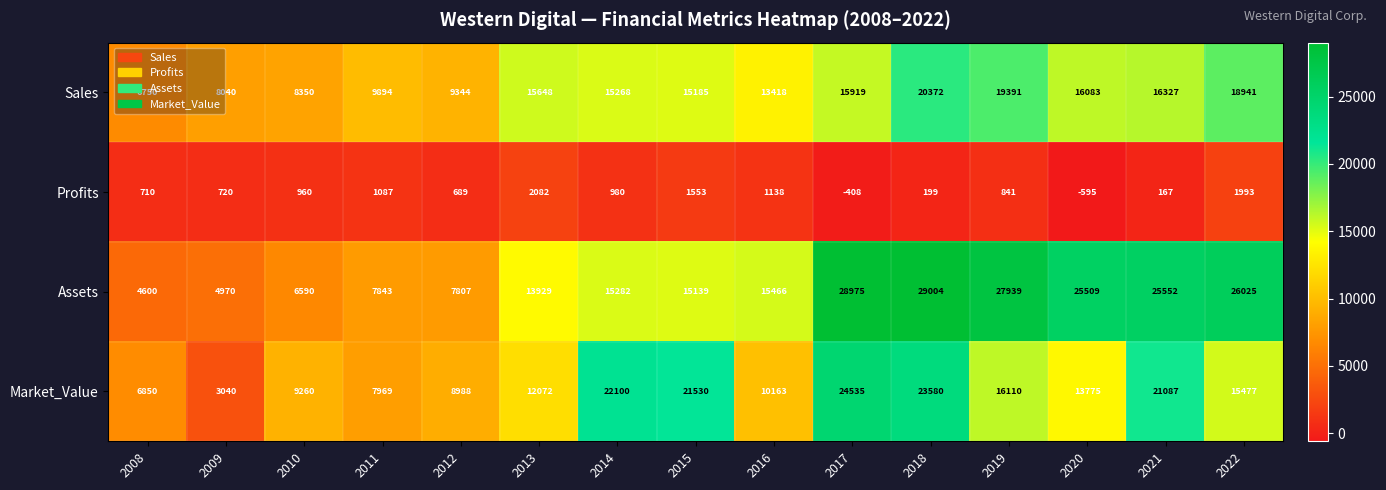

What is the average value of the Assets series?

16975